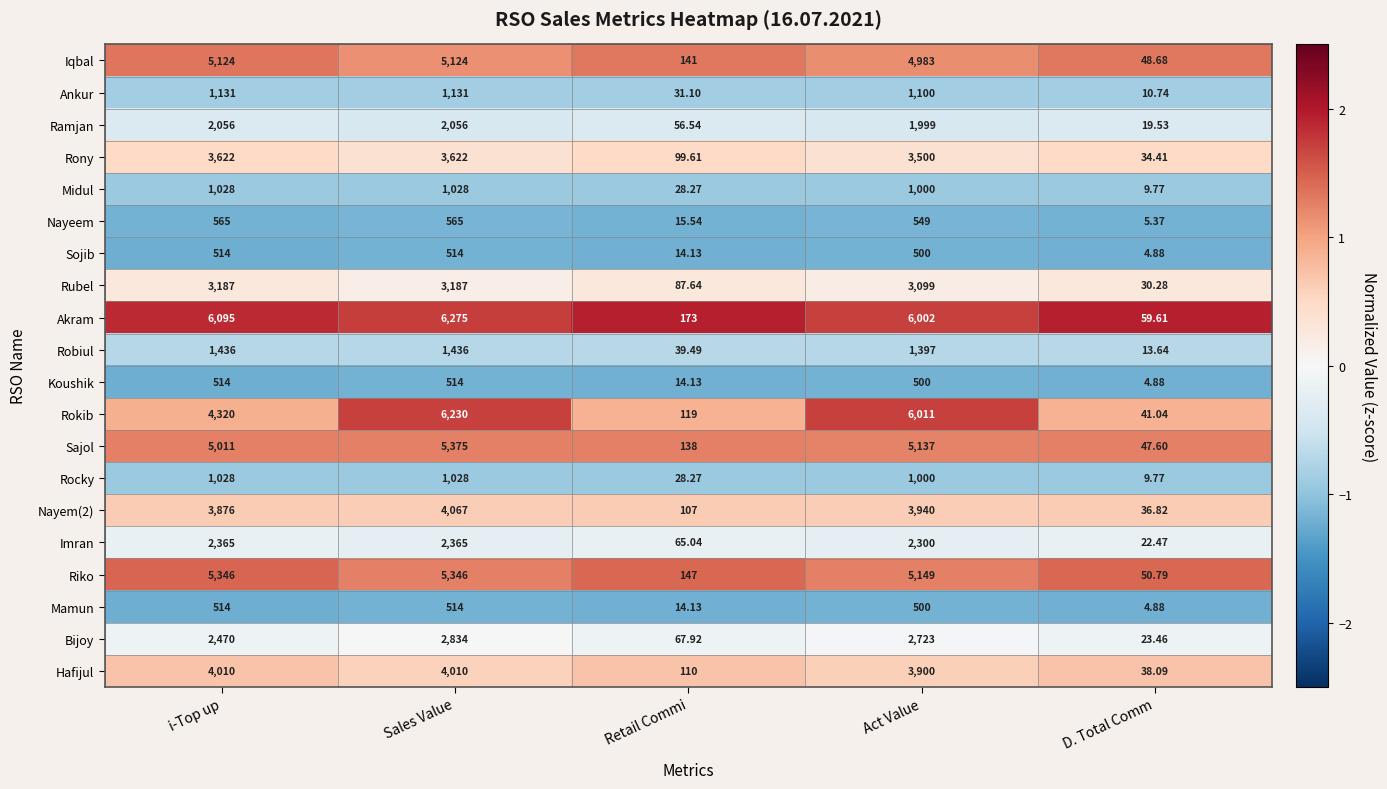

Which series has the largest total across all categories?

Akram